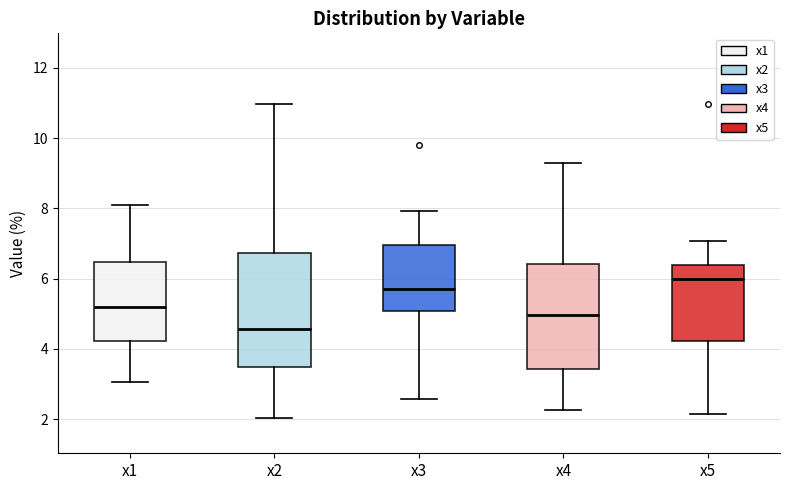

Reading left to right, read every box against the y-axis: the position of its median line, the range the box covers, and the ends of its whiskers. The values are not printed on the chart, so give them approximately, as read against the axis.

x1: median 5.2, box 4.2 to 6.4, whiskers 3.0 to 8.2
x2: median 4.6, box 3.4 to 6.8, whiskers 2.0 to 11.0
x3: median 5.6, box 5.0 to 7.0, whiskers 2.6 to 8.0
x4: median 5.0, box 3.4 to 6.4, whiskers 2.2 to 9.2
x5: median 6.0, box 4.2 to 6.4, whiskers 2.2 to 7.0